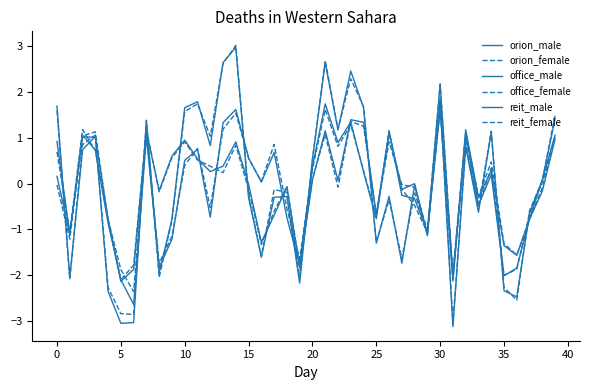

Is this an area chart (filled region under the line)?

No